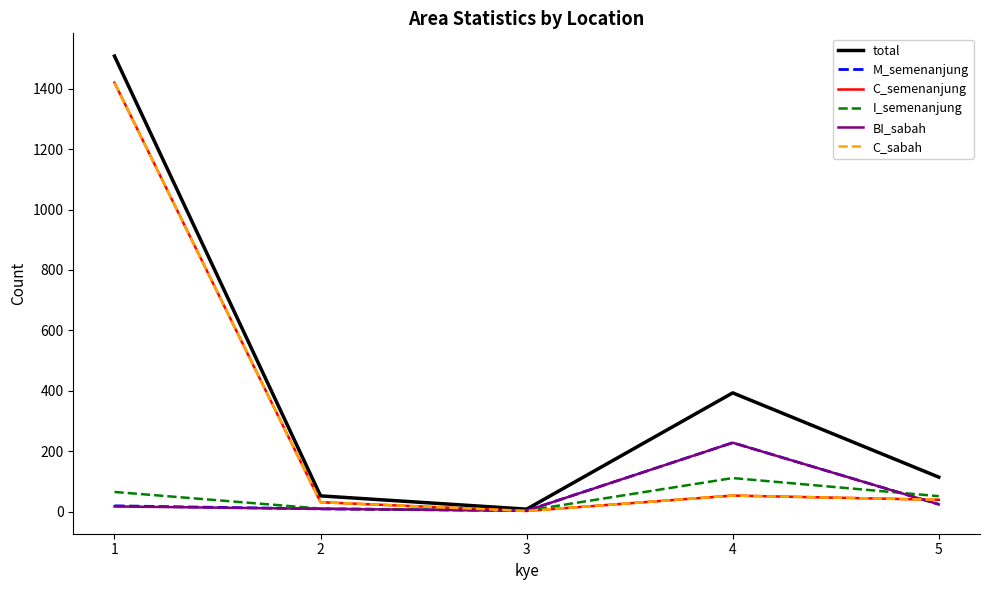

At which category is the sum across all series the highest?

1